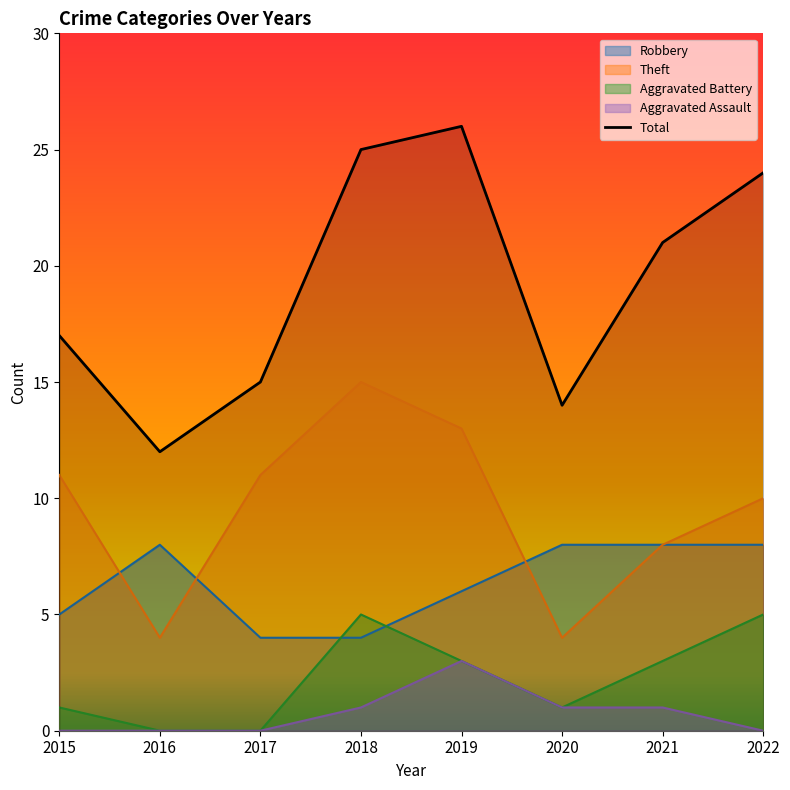

What is the sum of the Total values at 2020 and 2018?

39